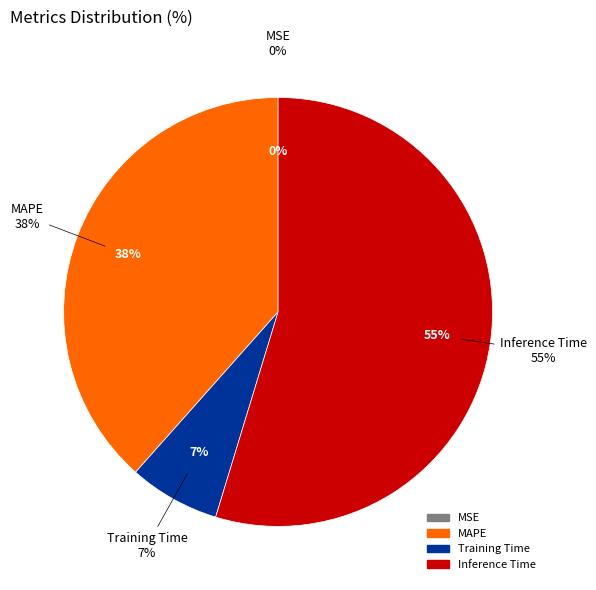

True or false: Training Time accounts for 17% of the total.

False